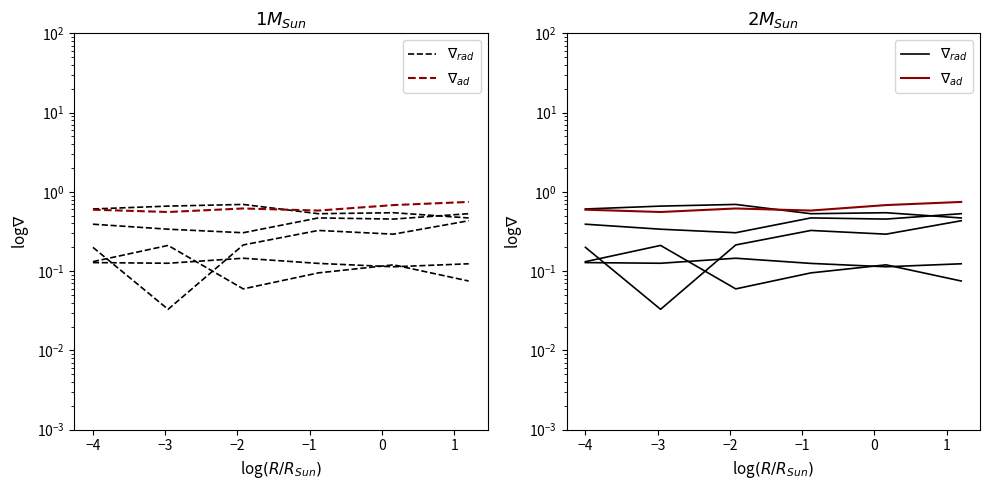

Reading left to right, extract all data points from this chart.

$\nabla_{rad}$: 0.6	0.7	0.7	0.5	0.5	0.5
$\nabla_{ad}$: 0.6	0.6	0.6	0.6	0.7	0.7